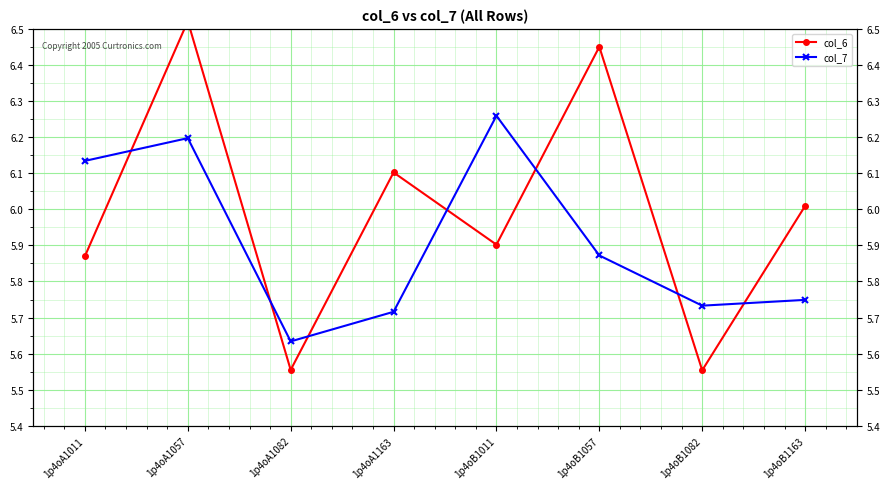

Between which two adjacent categories do col_6 and col_7 first intersect?

1p4oA1011 and 1p4oA1057